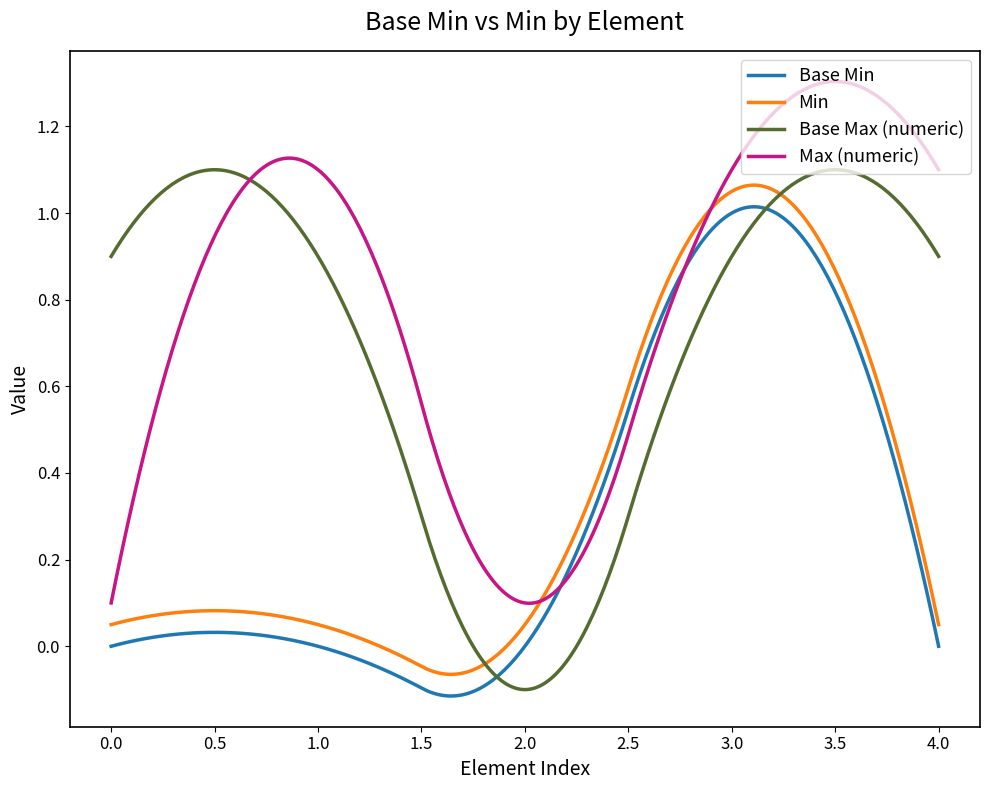

Which series has the largest total across all categories?

Max (numeric)